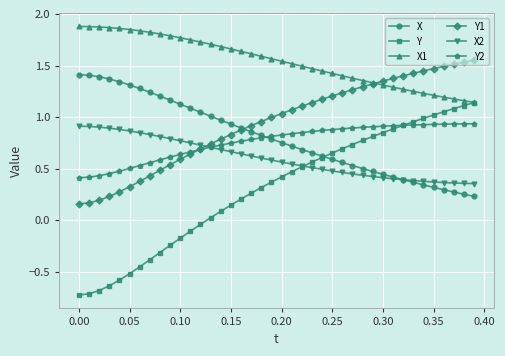

Which series has the largest total across all categories?

X1